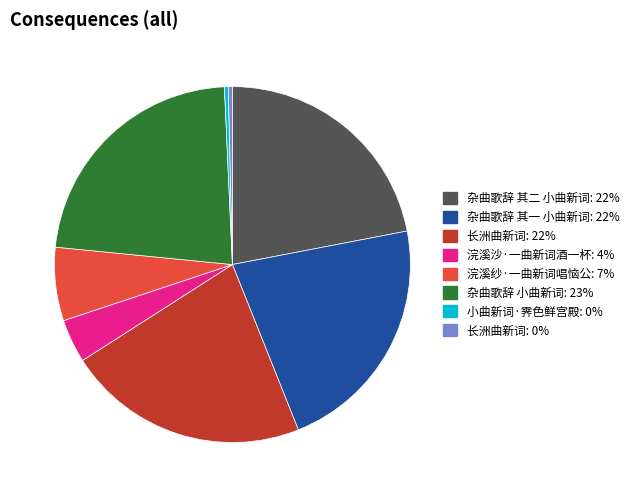

Is there a majority slice in this chart?

No